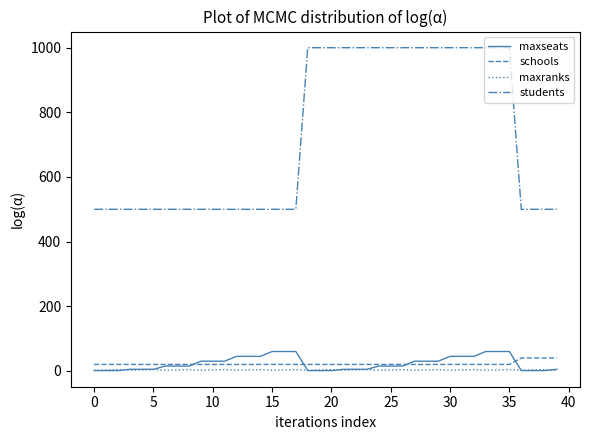

True or false: schools and students cross at least once.

False